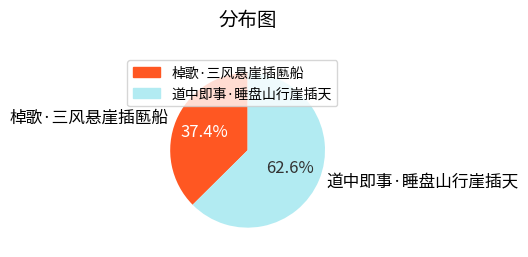

What is the largest slice in the pie chart?

道中即事·睡盘山行崖插天